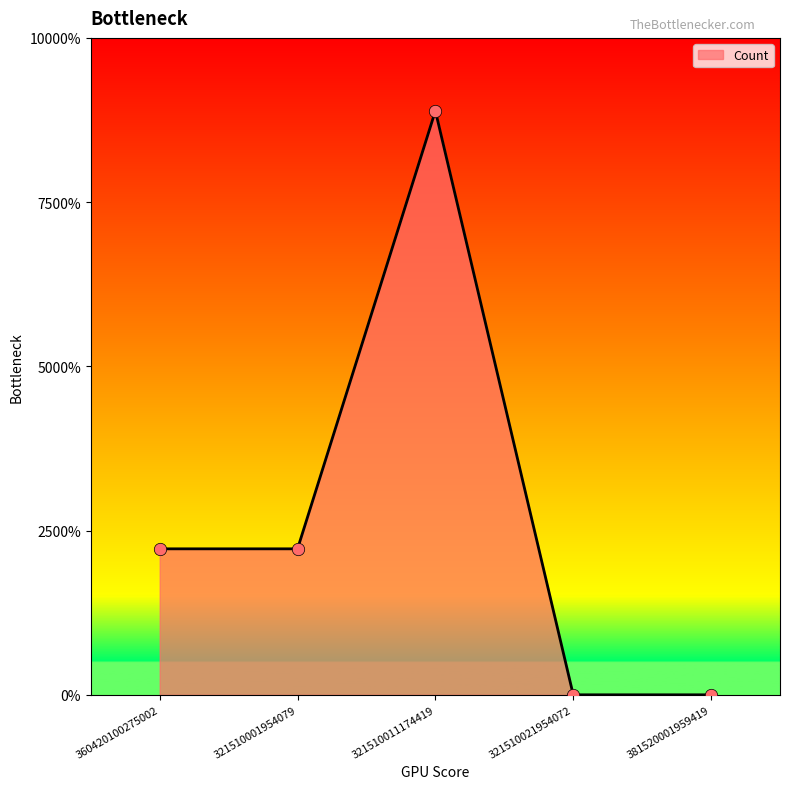

Approximately how many times larger is the value at 321510011174419 compared to 360420100275002?

4.0